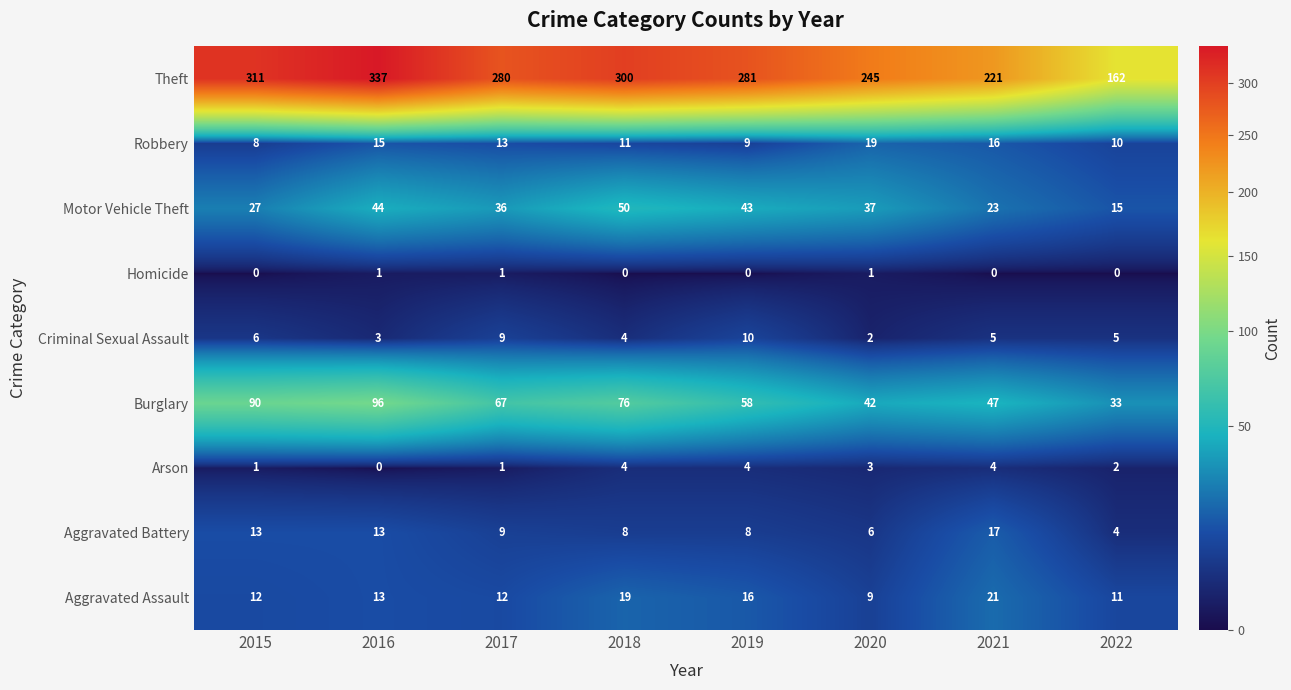

What is the lowest value of the Burglary series?

33